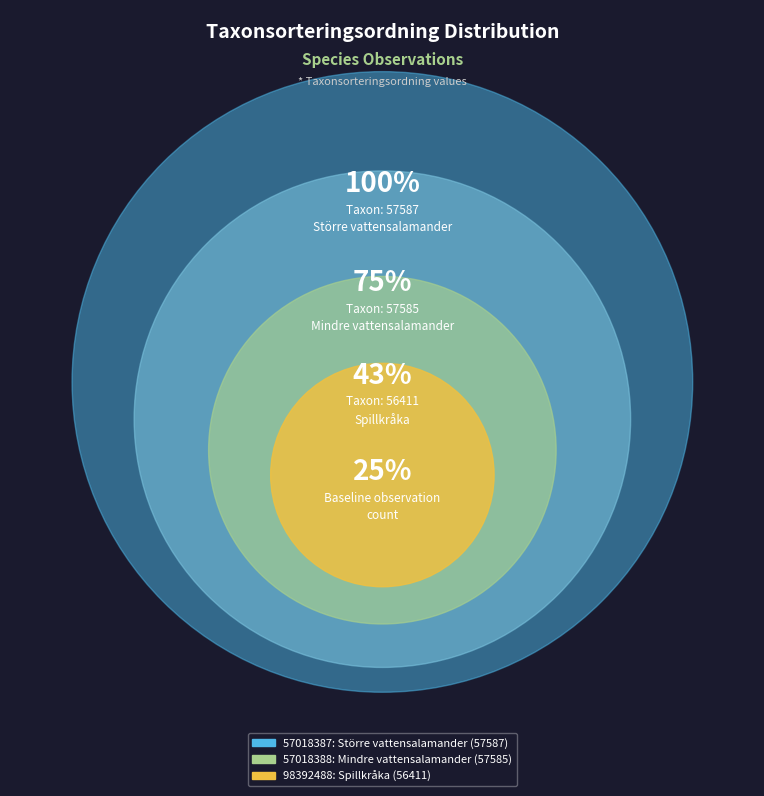

Which slice is the smallest?

98392488